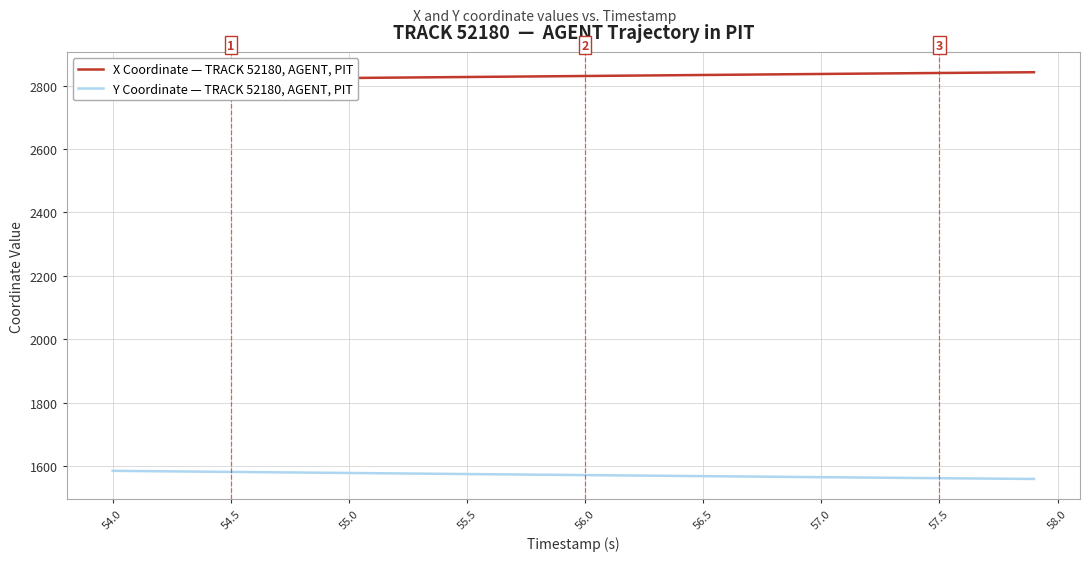

How many lines are shown in the chart?

2